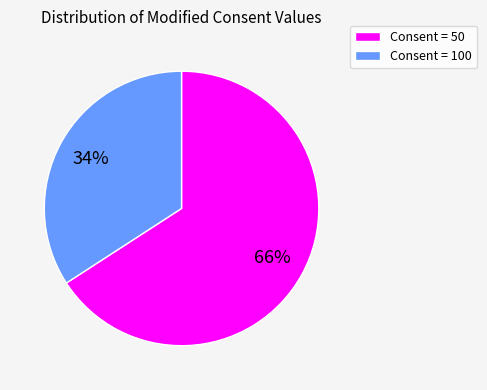

Between Consent = 100 and Consent = 50, which is larger?

Consent = 50